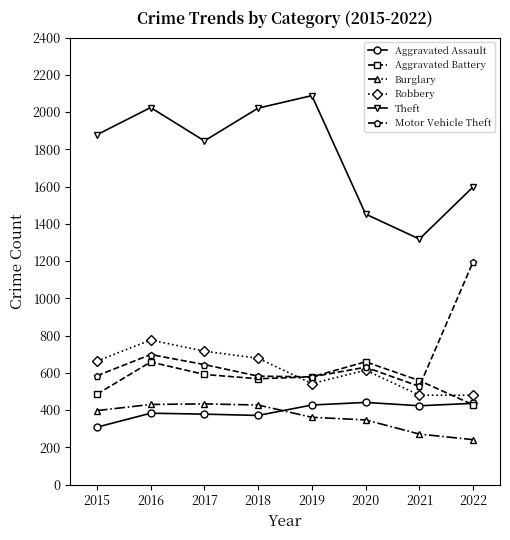

At which category does Motor Vehicle Theft reach its first local peak?

2016